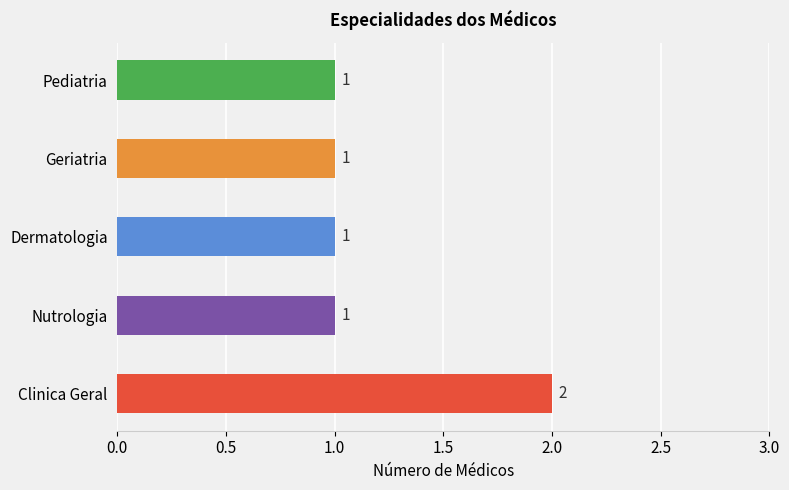

Are the bars grouped side by side (vs. stacked)?

No